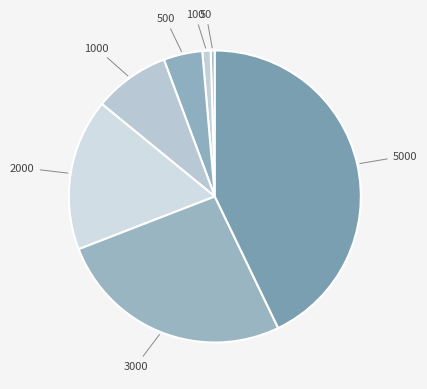

Combined, do 50 and 1000 account for over 50%?

No